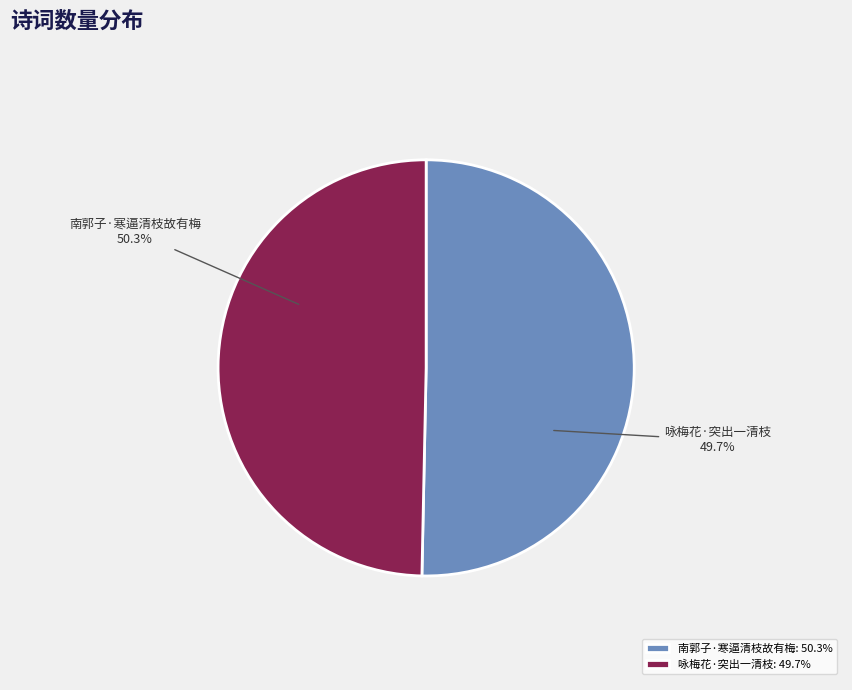

What percentage is the 南郭子·寒逼清枝故有梅 slice, to the nearest percent?

50%